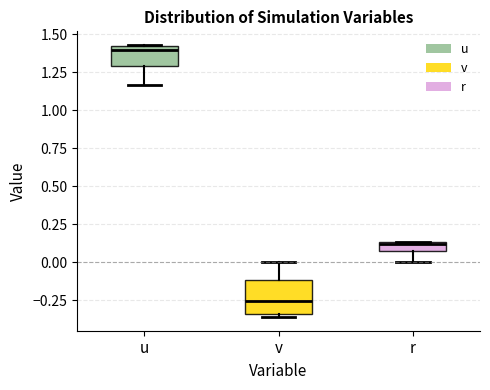

Where is the upper edge of the box for u on the y-axis? The values are not printed on the chart, so give them approximately, as read against the axis.

1.40